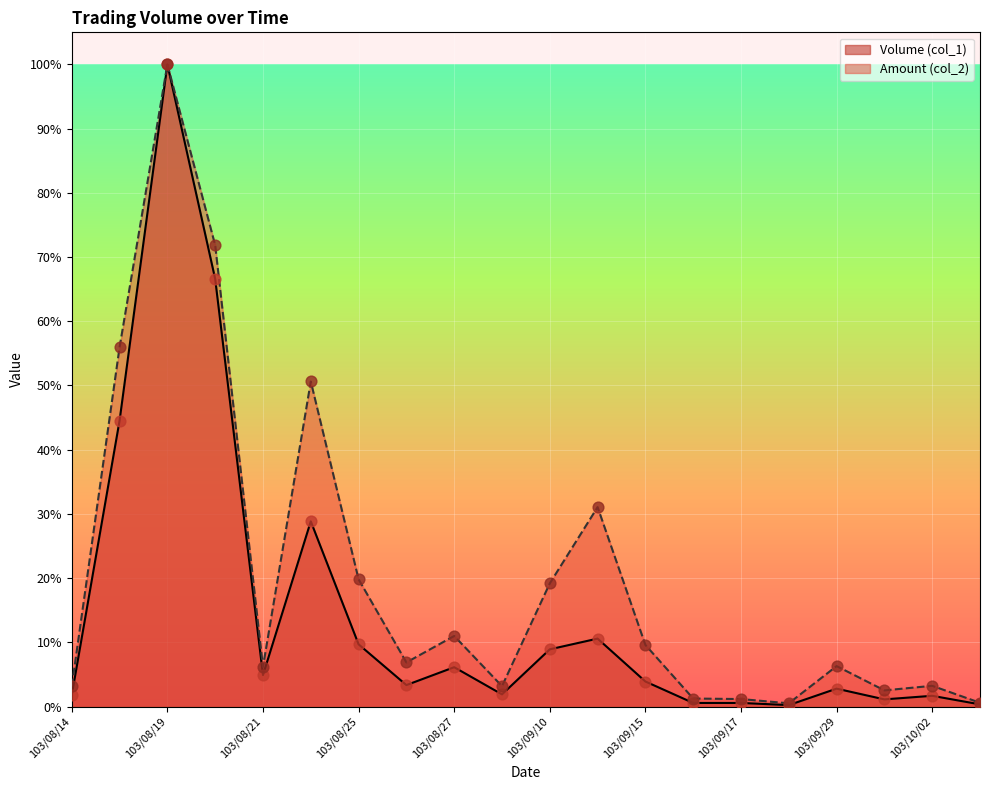

At how many categories does at least one series exceed 0?

20